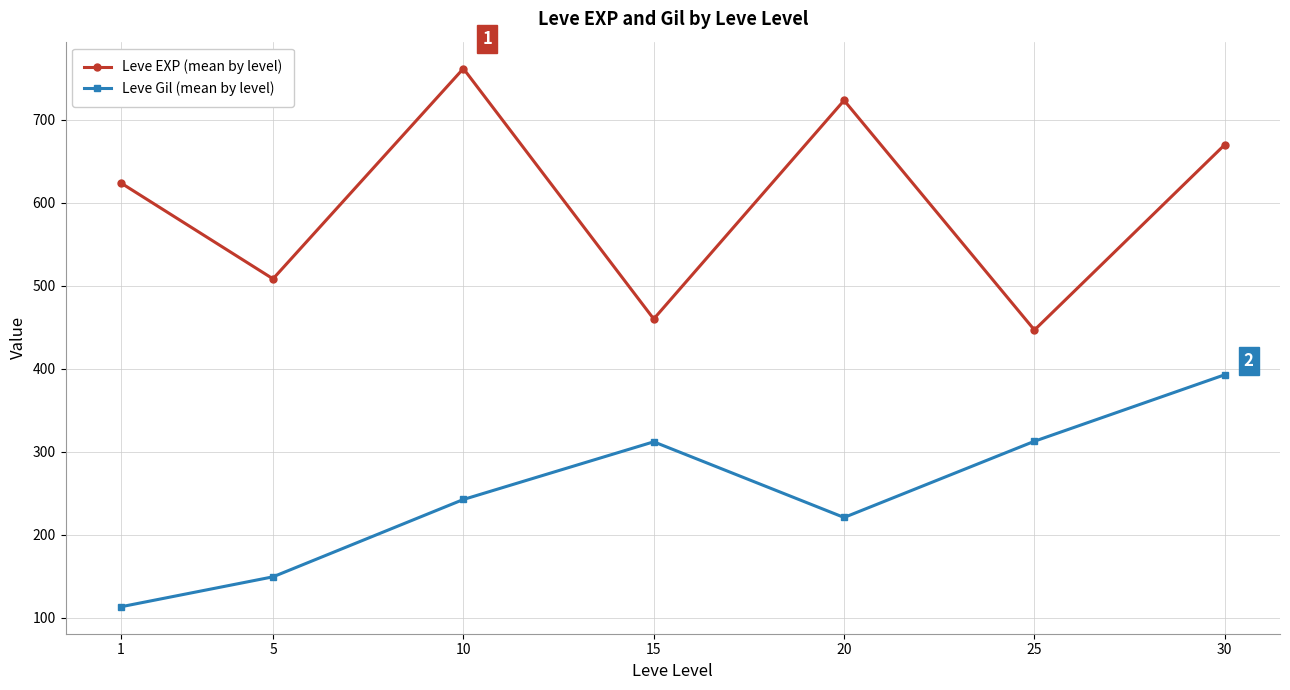

True or false: Leve Gil (mean by level) has more than 0 points higher than both neighbors.

True